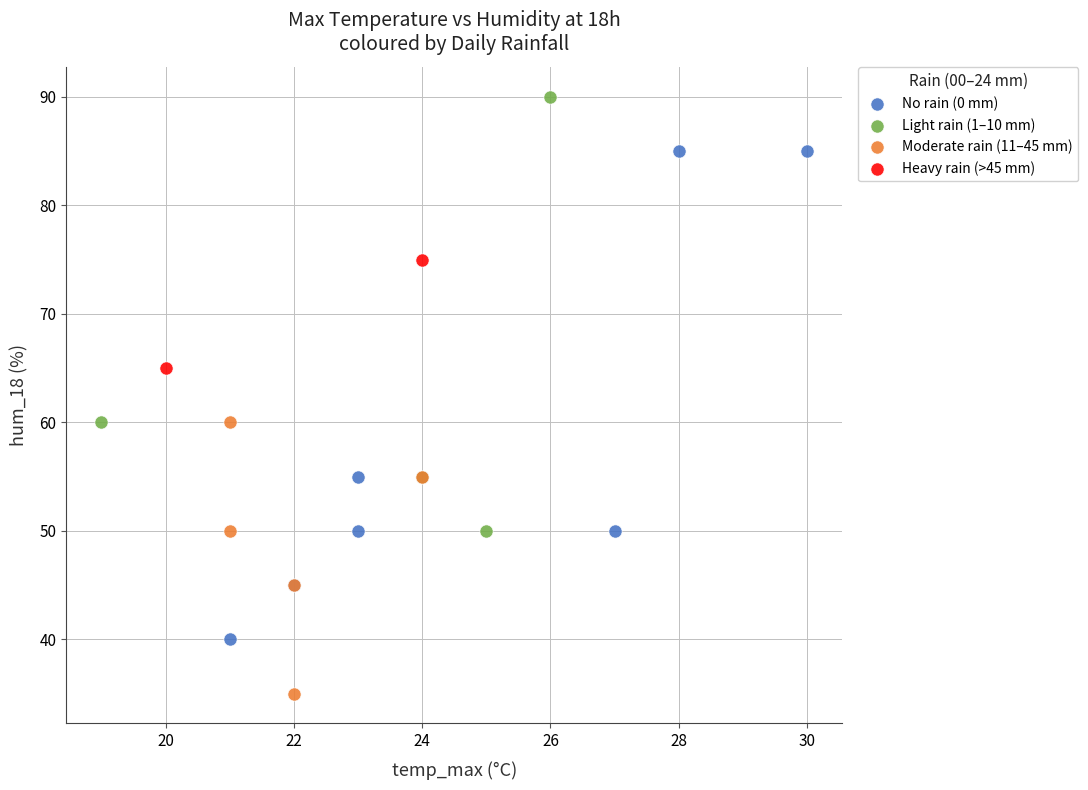

Which series reaches the maximum Y coordinate?

Light rain (1–10 mm)